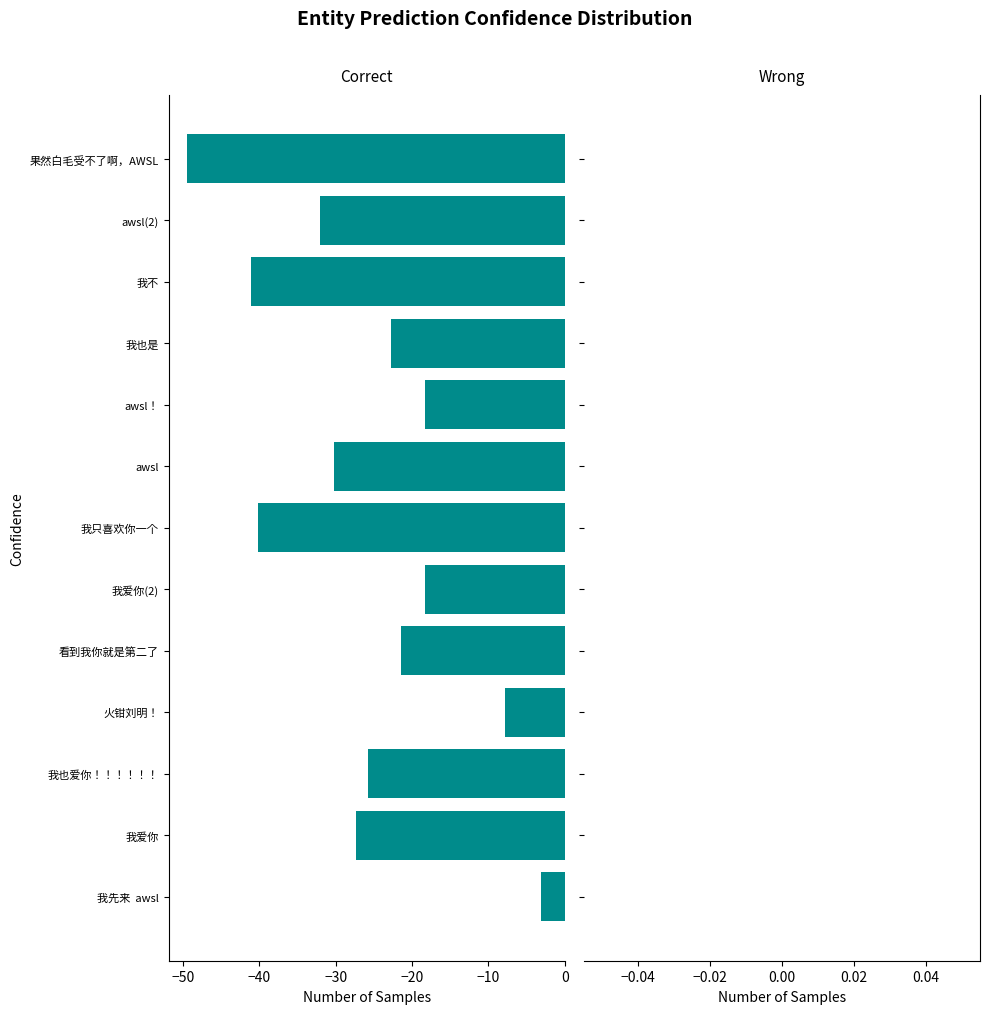

At which category does the chart reach its minimum across all series?

果然白毛受不了啊，AWSL